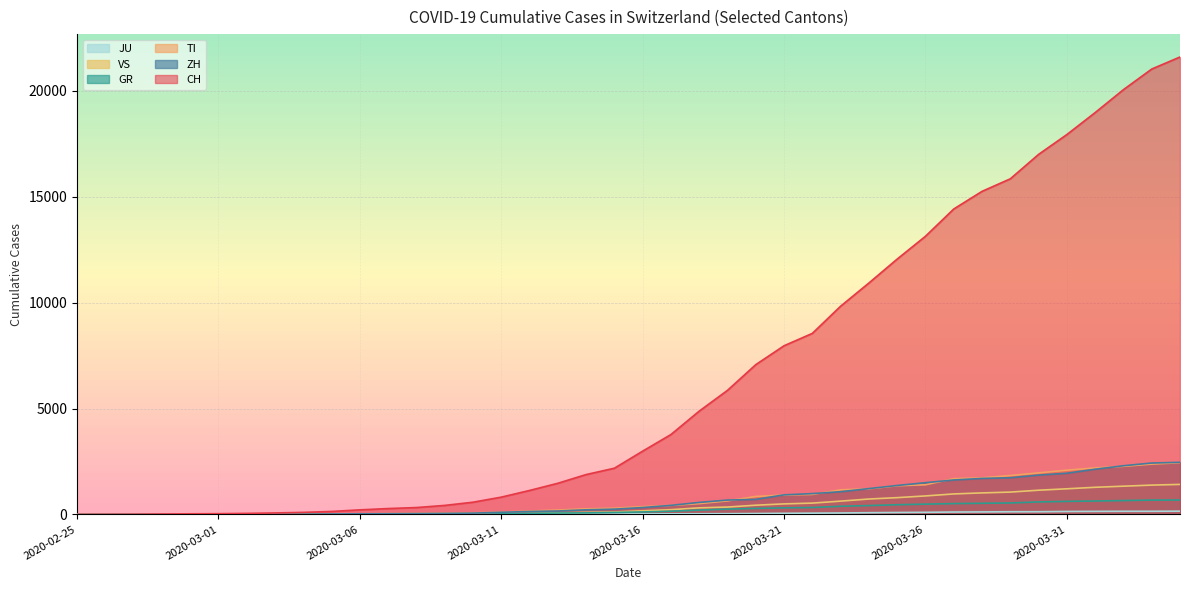

Which series has the largest range (max minus min)?

CH